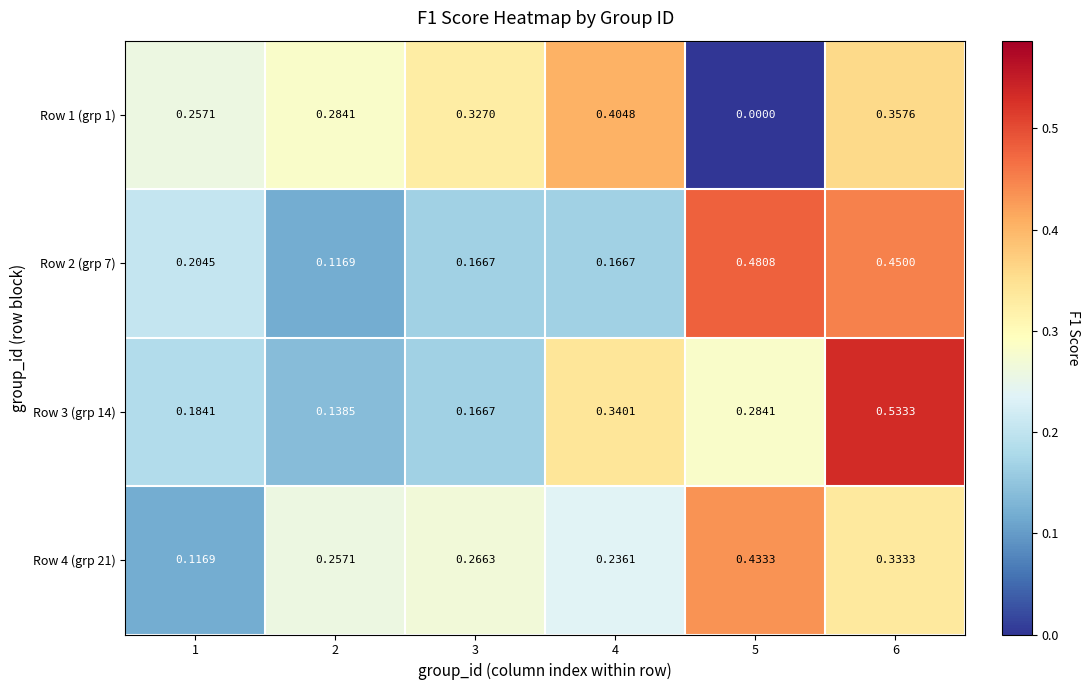

Rank the series at 5 from lowest to highest value.

Row 1 (grp 1), Row 3 (grp 14), Row 4 (grp 21), Row 2 (grp 7)